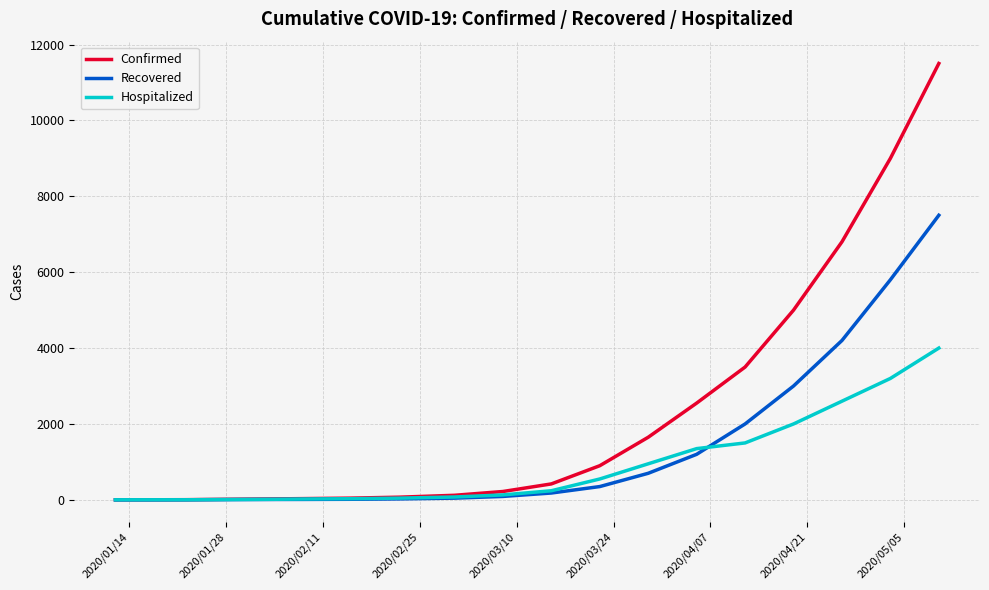

List the series in order of their overall mean, lowest first.

Hospitalized, Recovered, Confirmed